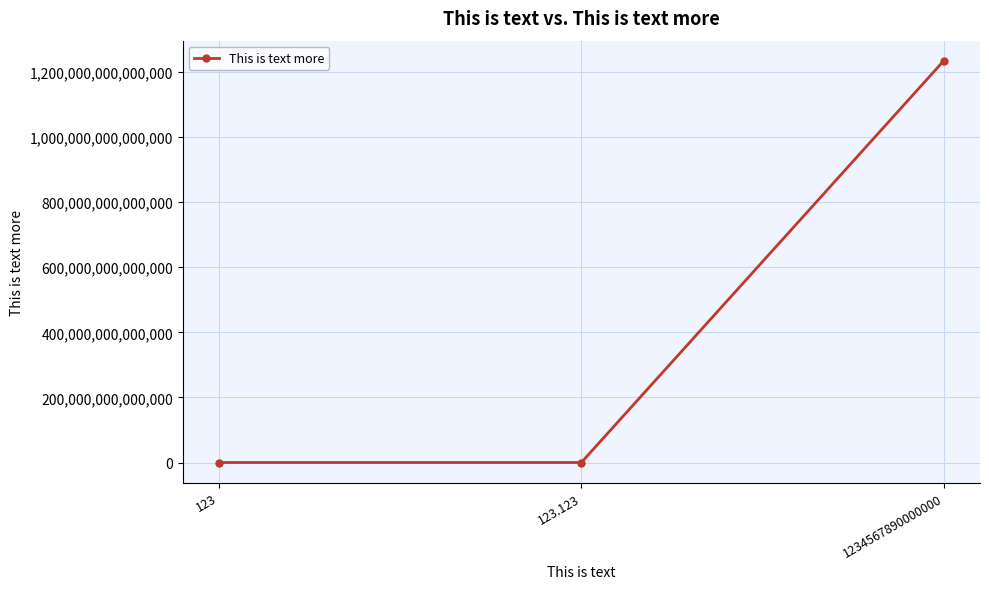

Which category has the highest value across all series?

1234567890000000